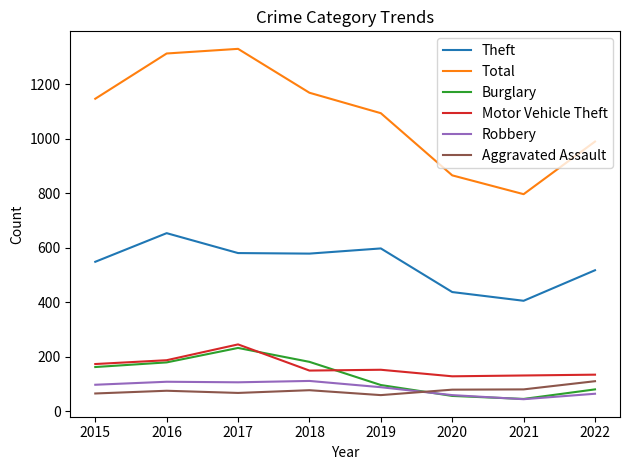

Does the chart display data point markers on the line(s)?

No